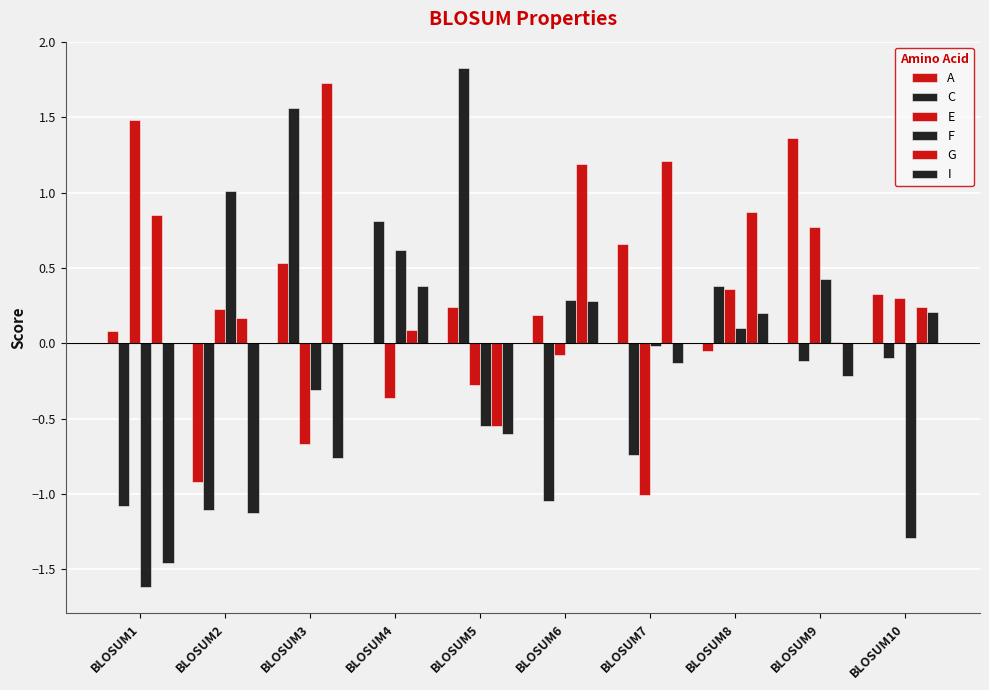

What is the spread (max minus min) of values at BLOSUM1?

3.1